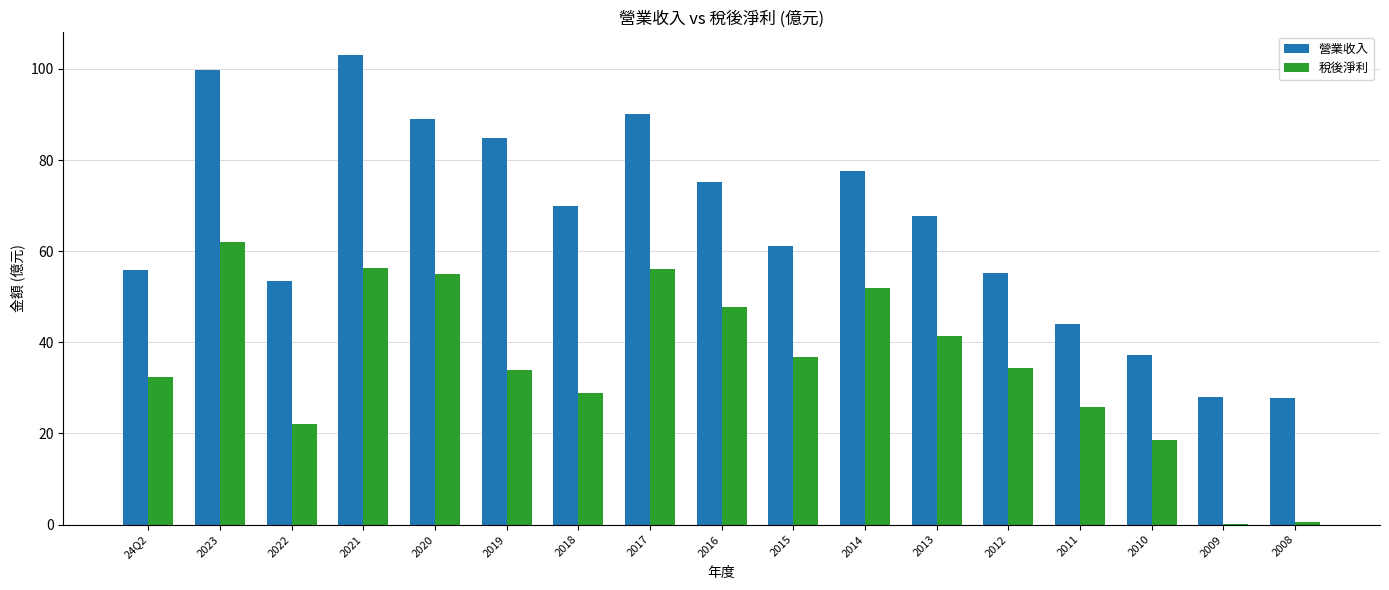

How many values in the 營業收入 series exceed 67?

9